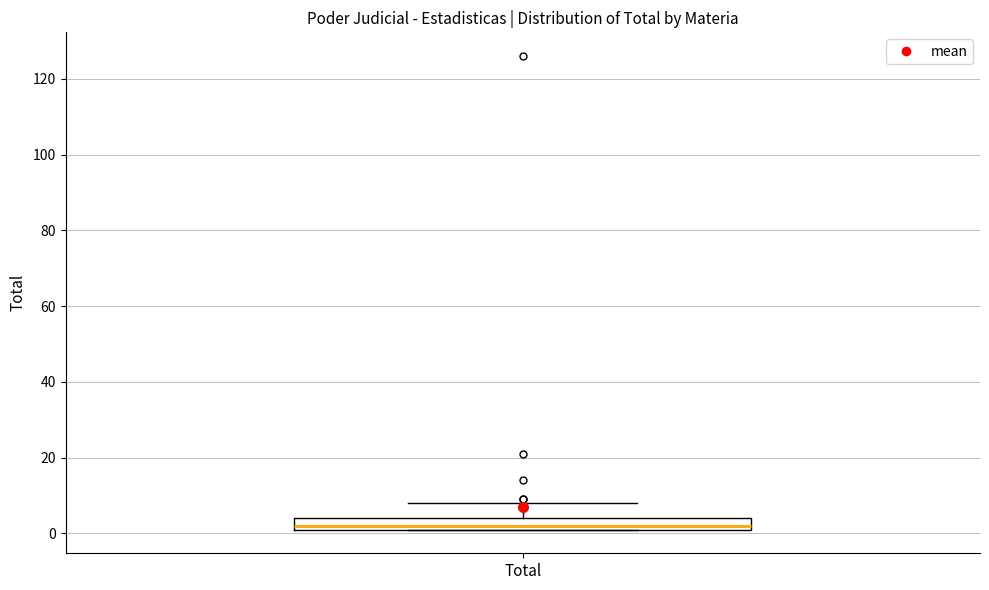

Read this box plot against the y-axis: the position of the median line, the range covered by the box, and the ends of both whiskers. The values are not printed on the chart, so give them approximately, as read against the axis.

median 2 (just above the box's lower edge), box 2 to 4, whiskers 2 to 8